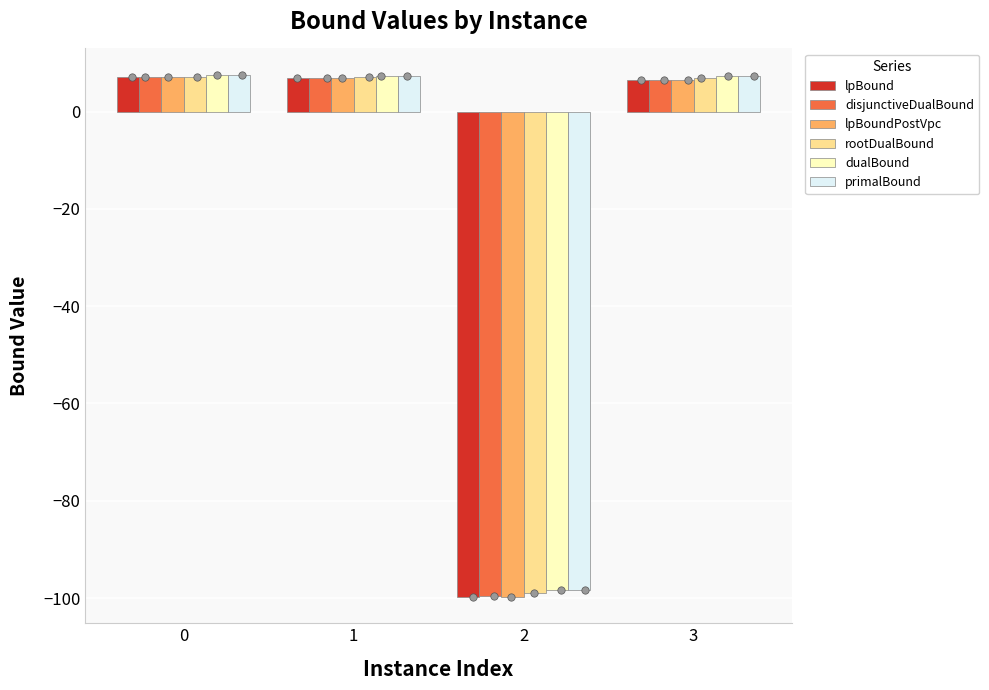

What are all the series names shown in the legend?

lpBound, disjunctiveDualBound, lpBoundPostVpc, rootDualBound, dualBound, primalBound